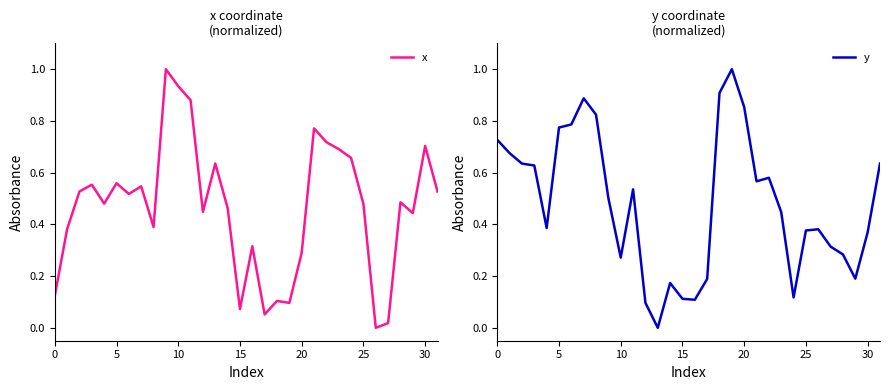

Between 13 and 11, which is larger?

11